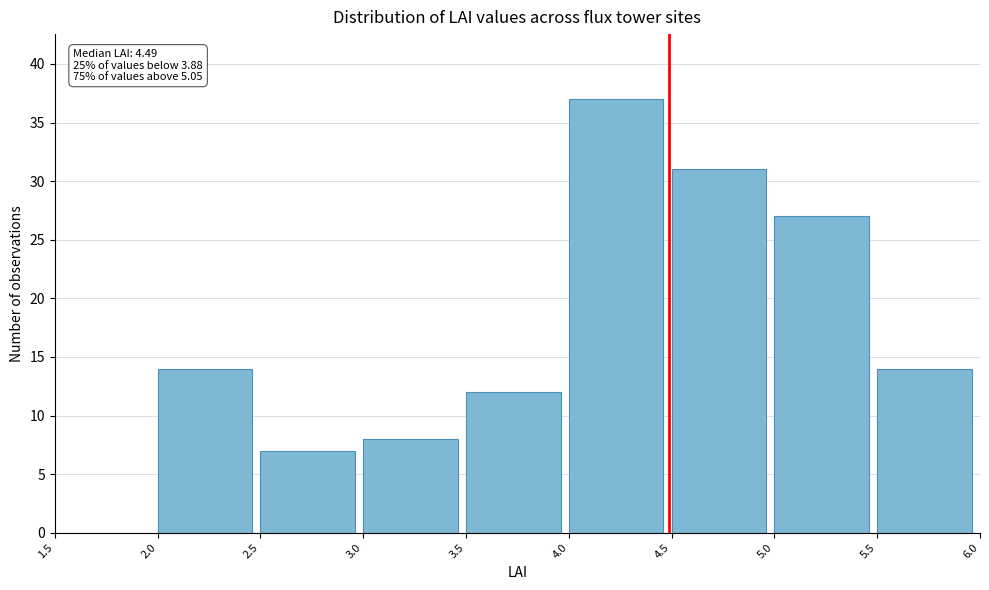

Over which range of the x-axis is the bar tallest?

4.0 to 4.5